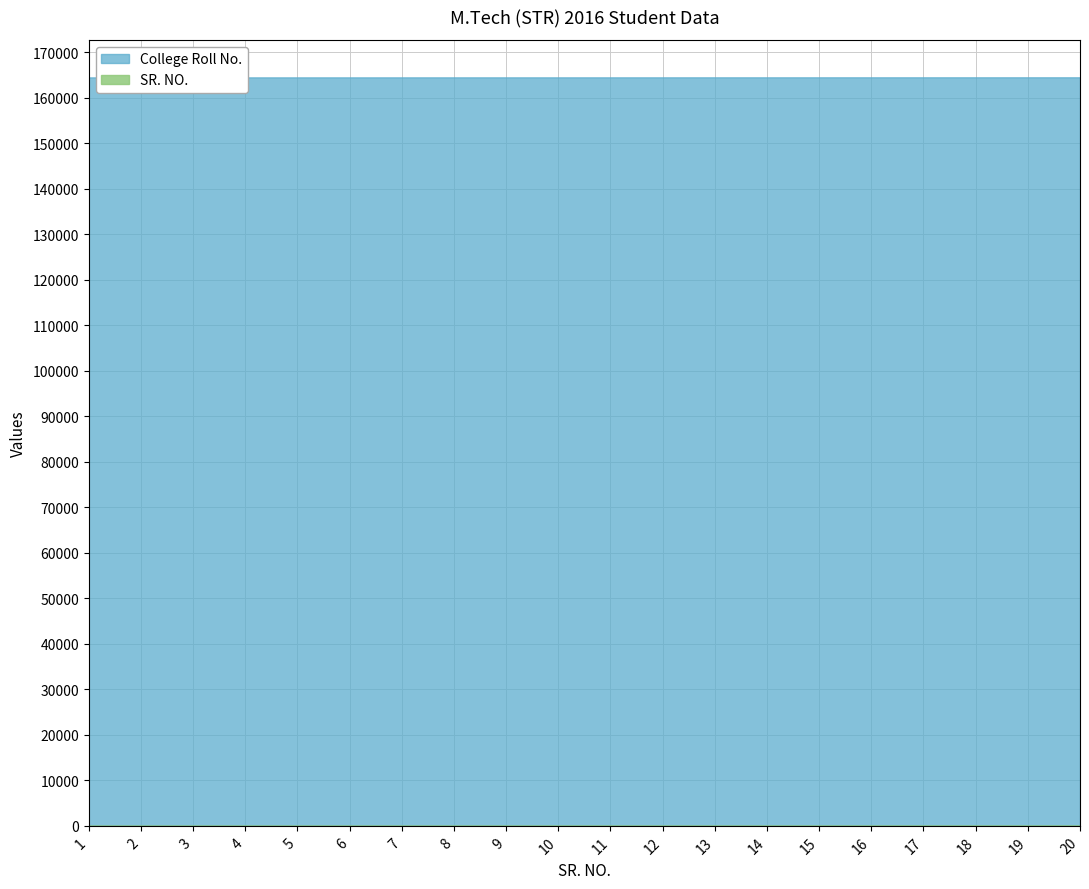

List the labels in order of College Roll No. value, largest first.

20, 19, 18, 17, 16, 15, 14, 13, 12, 11, 10, 9, 8, 7, 6, 5, 4, 3, 2, 1